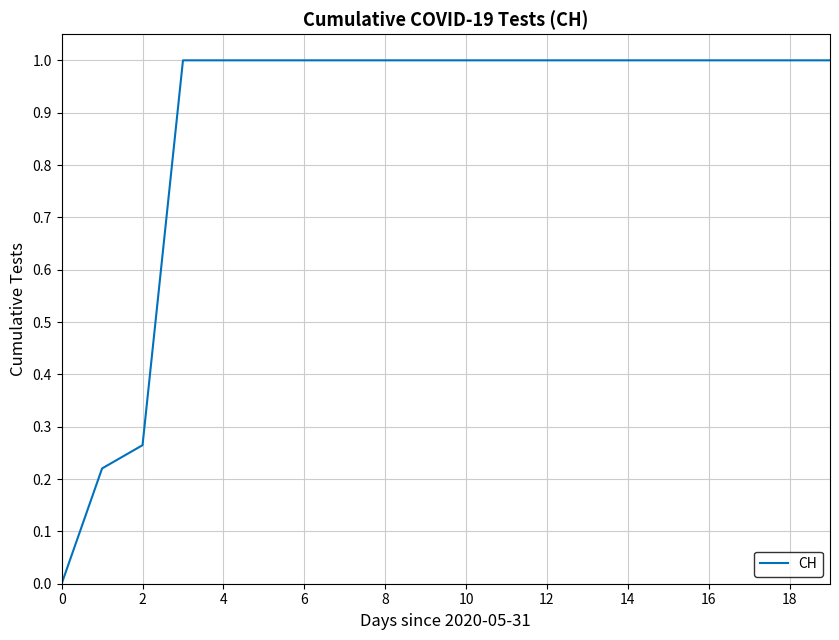

What is the ratio of the value at 18 to the value at 14?

1.0